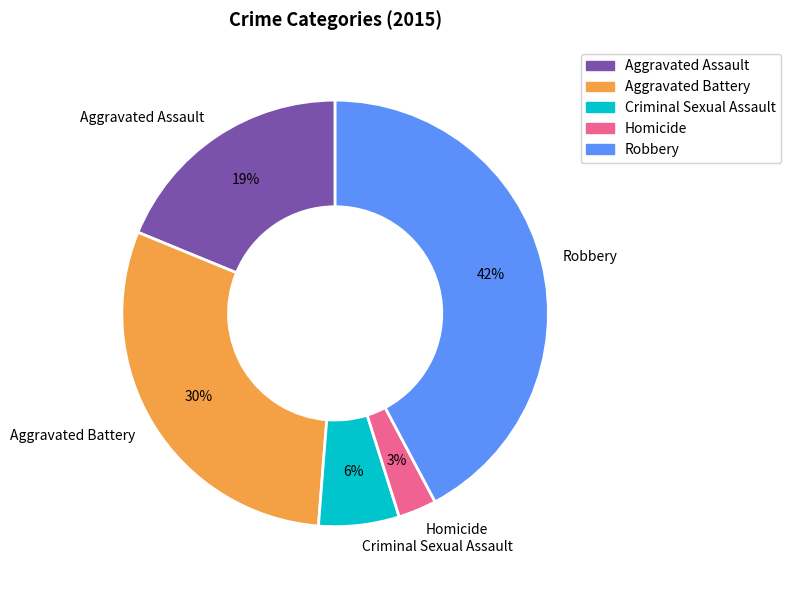

Rank the categories by value from lowest to highest.

Homicide, Criminal Sexual Assault, Aggravated Assault, Aggravated Battery, Robbery